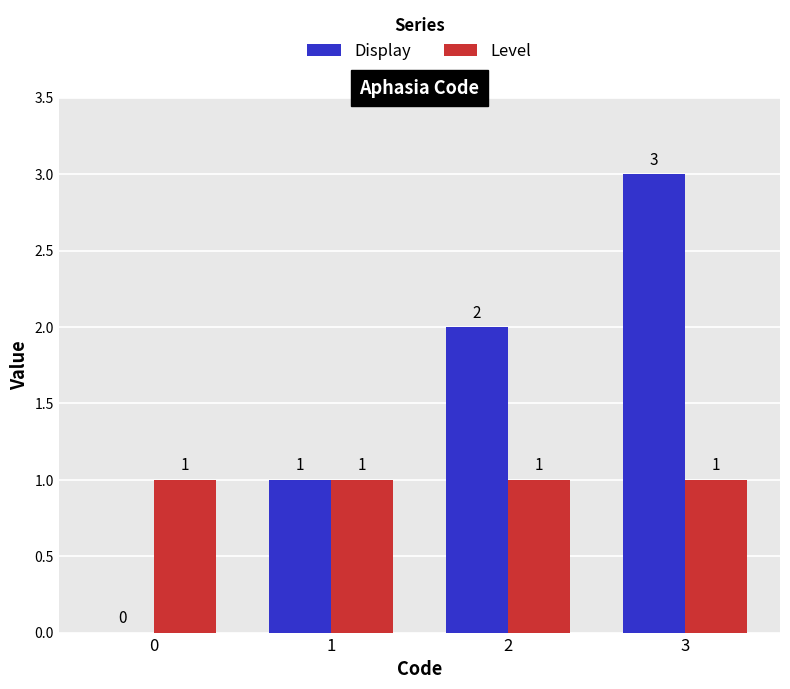

Are the bars horizontal?

No